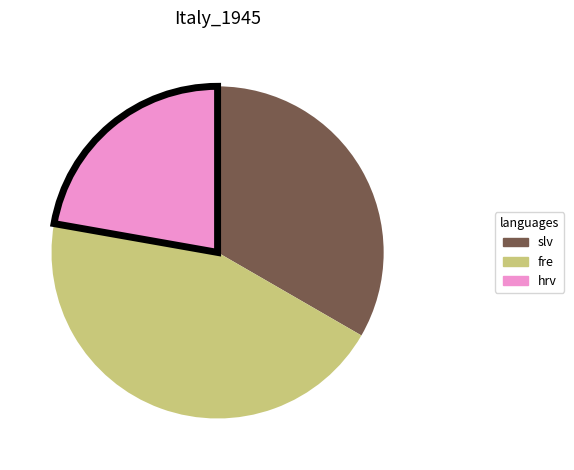

Count the number of slices in the pie.

3